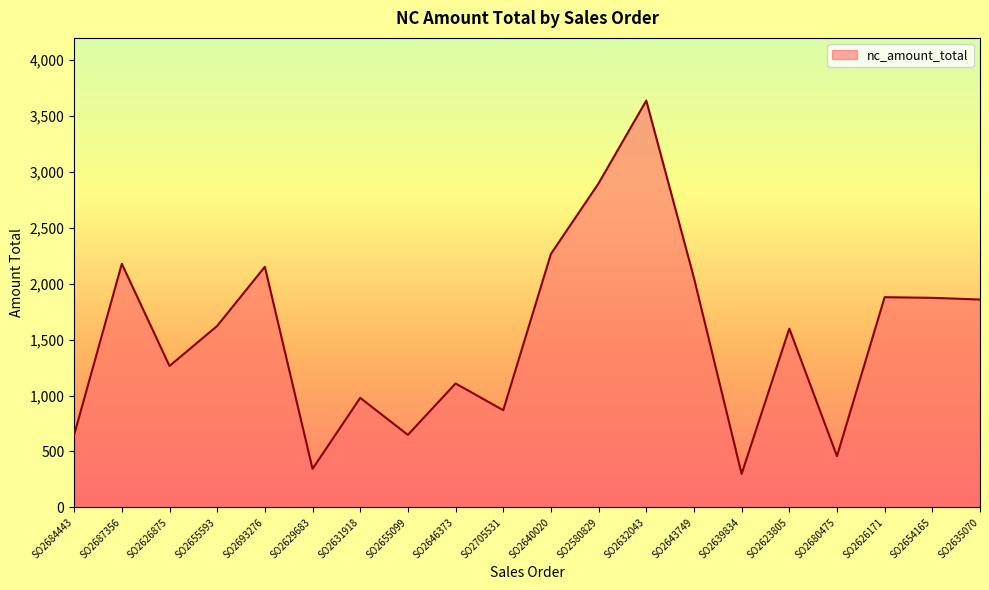

True or false: the data shows 871.8 at SO2626875.

False